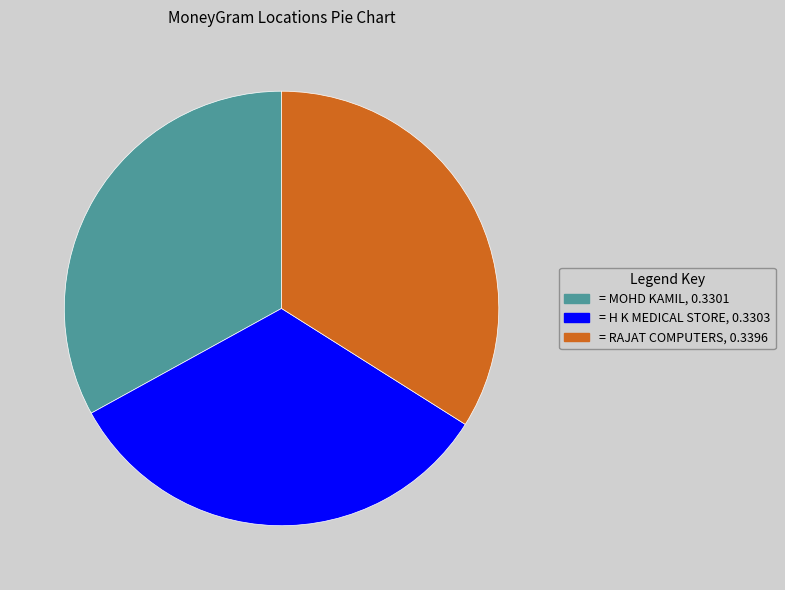

Does any single category account for the majority?

No